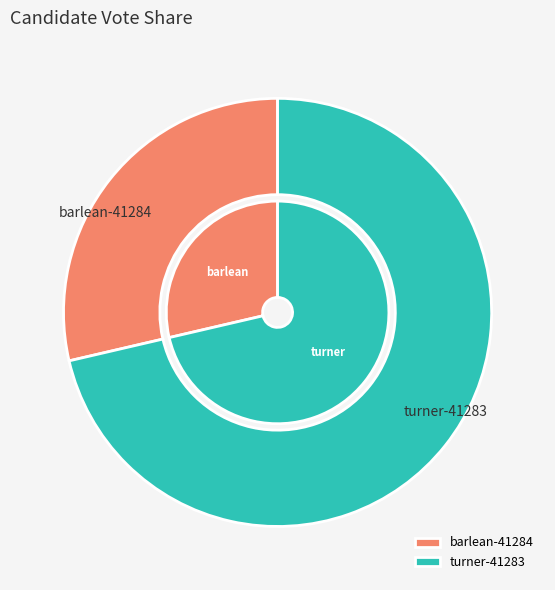

Between barlean-41284 and turner-41283, which is larger?

turner-41283